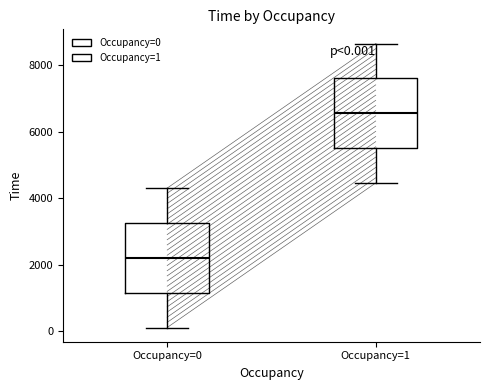

Which box's median line is the highest?

Occupancy=1